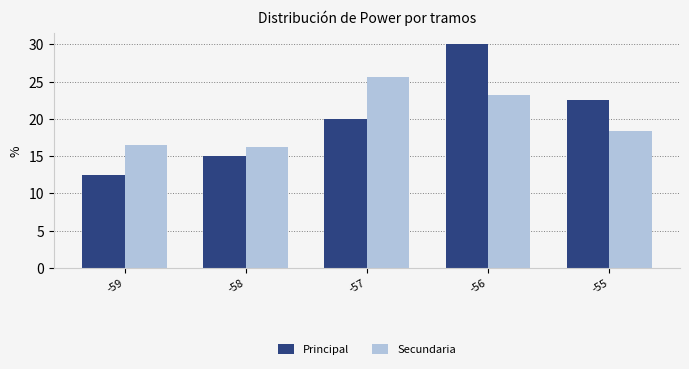

Between -56 and -55, which series saw the biggest shift?

Principal